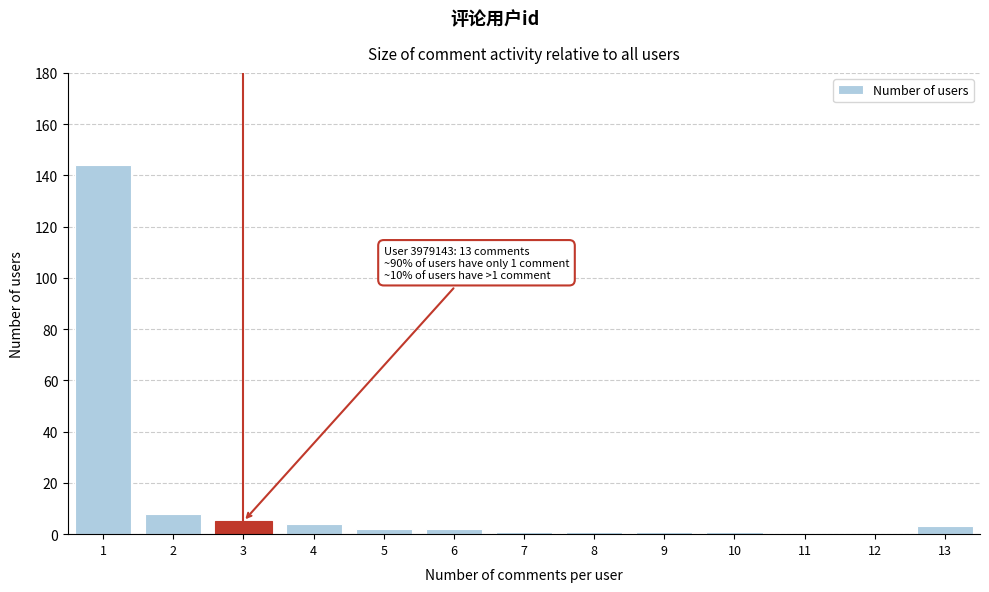

Reading left to right, what are all the values shown in this chart?

1=144	2=8	3=5	4=4	5=2	6=2	7=1	8=1	9=1	10=1	11=0	12=0	13=3